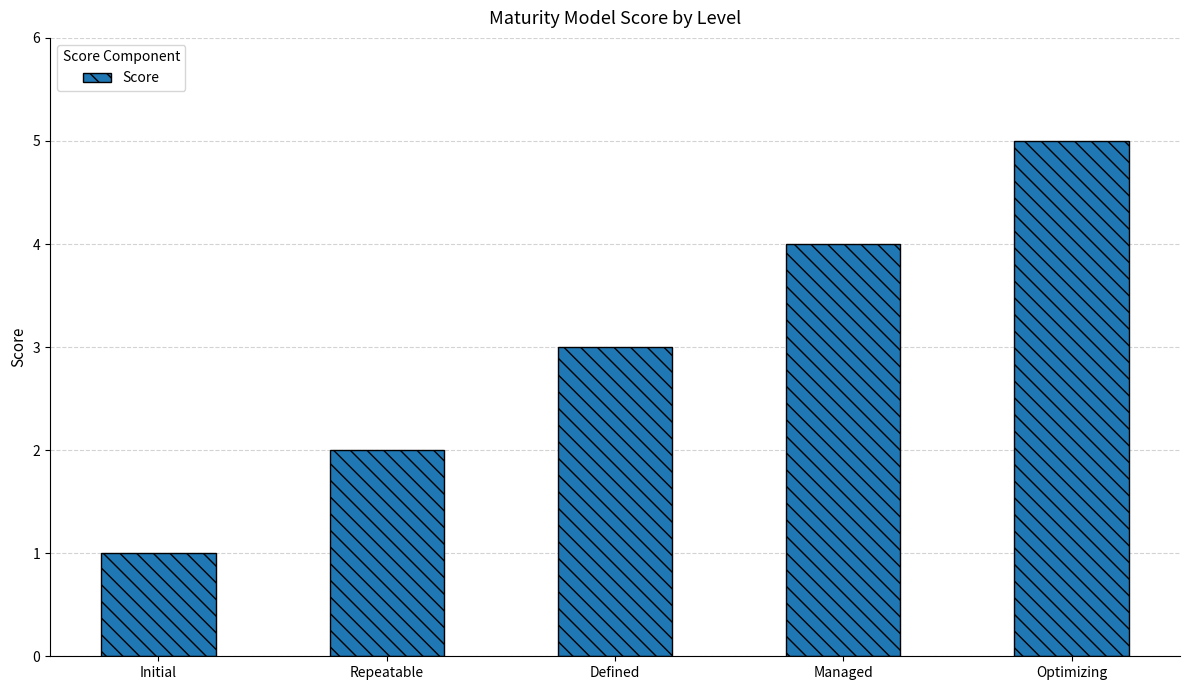

Reading left to right, transcribe all the data shown in this chart.

1	2	3	4	5